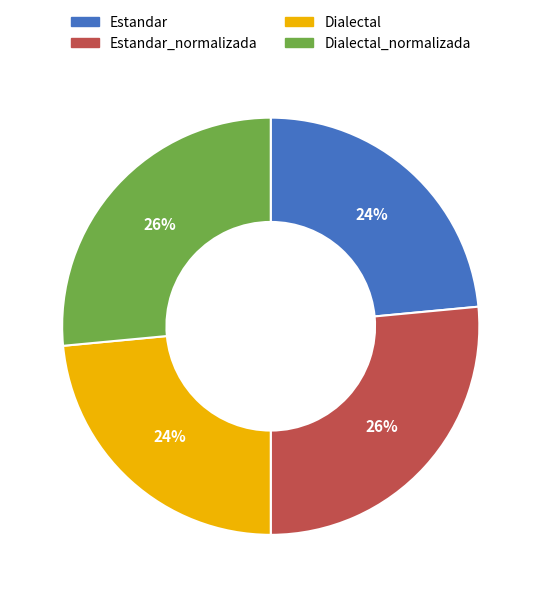

Is the sum of Dialectal and Estandar greater than half?

No